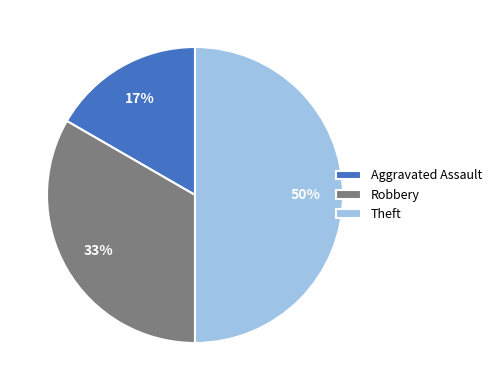

Does Robbery account for over 50% of the chart?

No